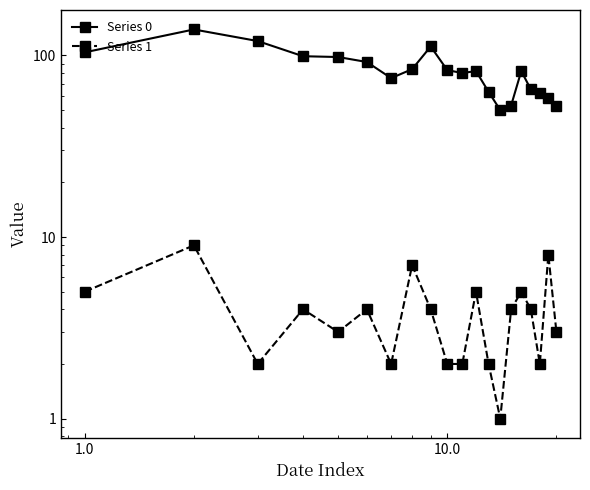

List the series in order of their peak value, lowest first.

Series 1, Series 0